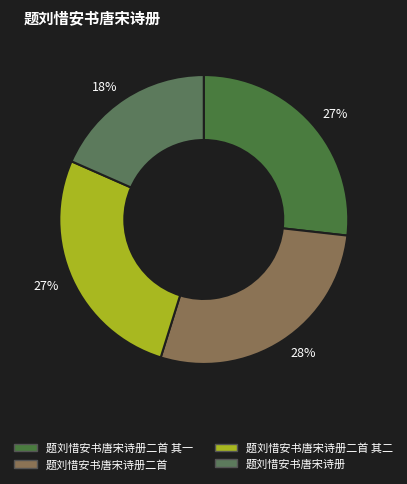

How many segments does this pie chart have?

4